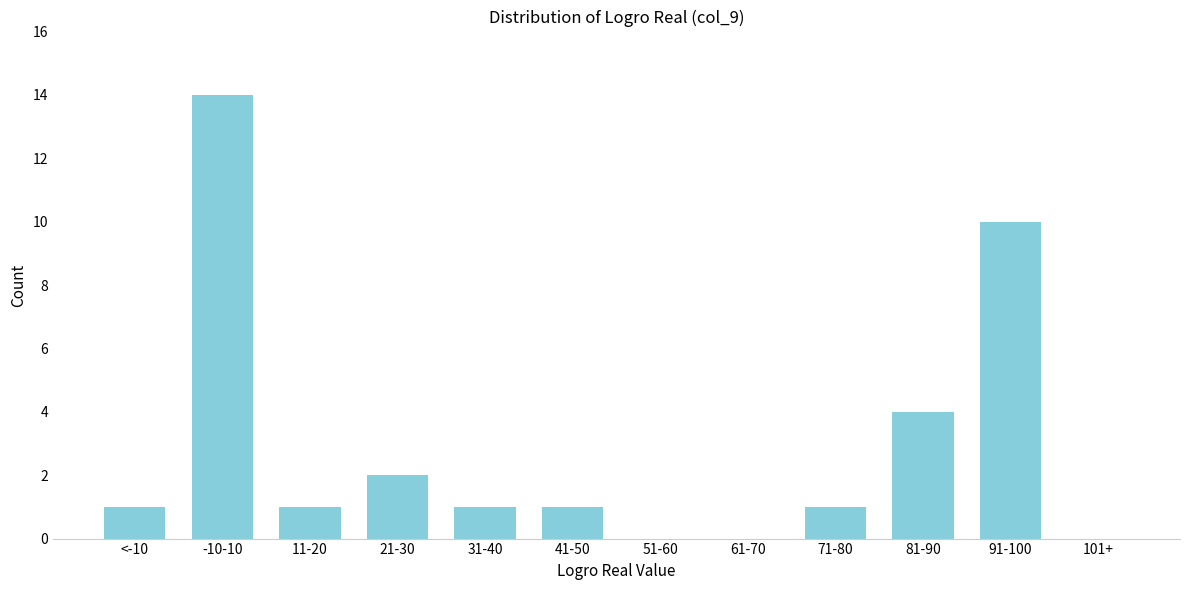

Reading left to right, transcribe all the data shown in this chart.

<-10=1	-10-10=14	11-20=1	21-30=2	31-40=1	41-50=1	51-60=0	61-70=0	71-80=1	81-90=4	91-100=10	101+=0